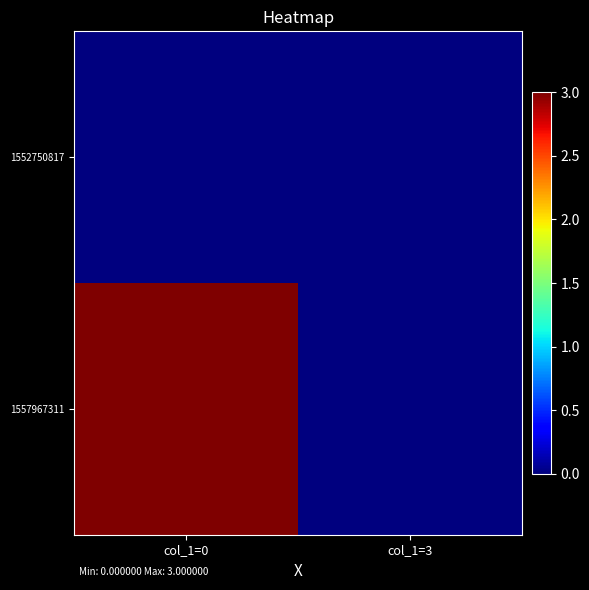

Which series has the largest range (max minus min)?

1557967311